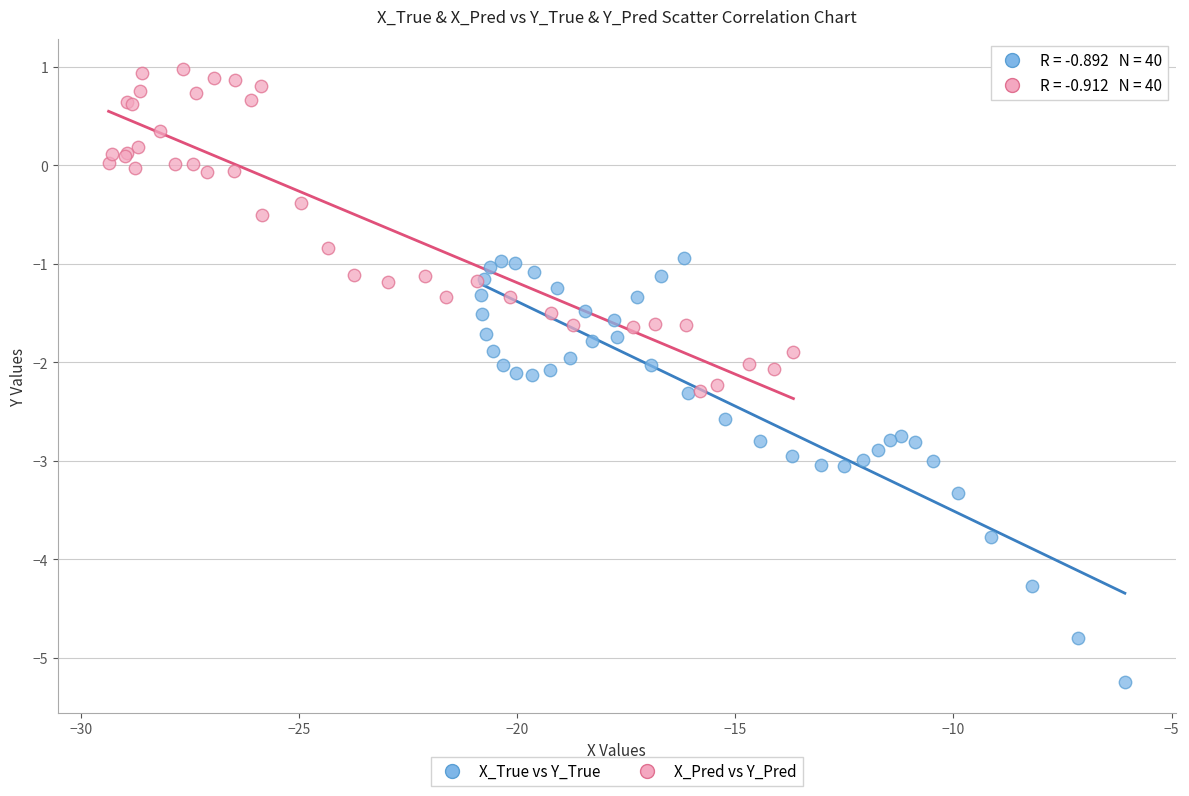

Which series has the widest spread of Y values?

X_True vs Y_True